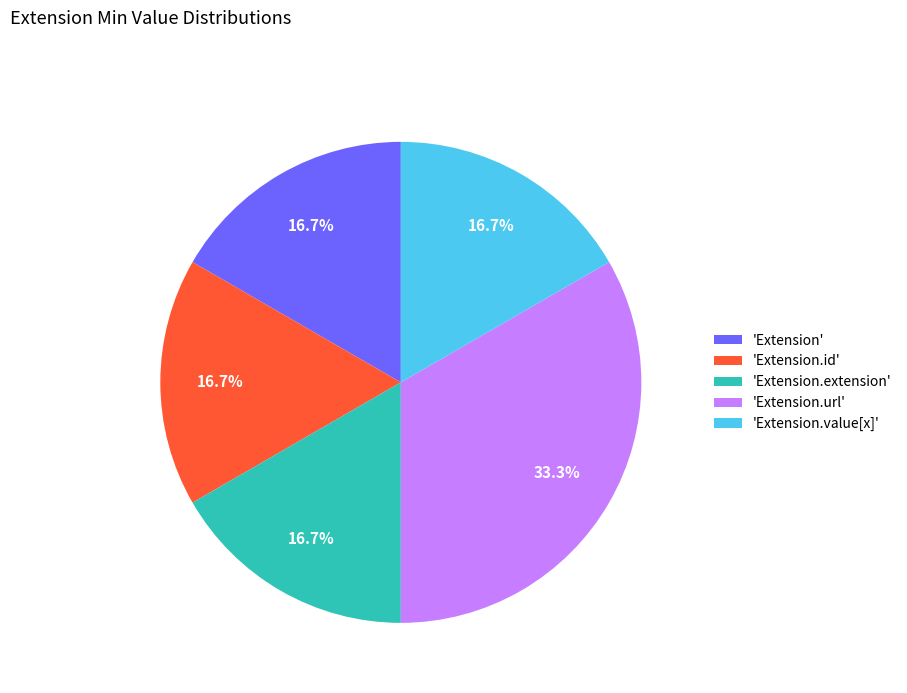

Is there any slice that represents more than half of the pie?

No